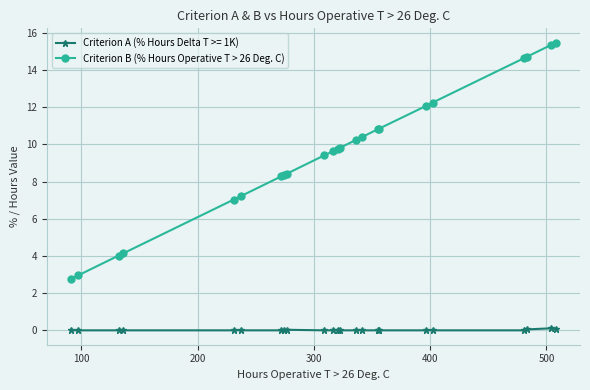

List the series in order of their overall mean, lowest first.

Criterion A (% Hours Delta T >= 1K), Criterion B (% Hours Operative T > 26 Deg. C)